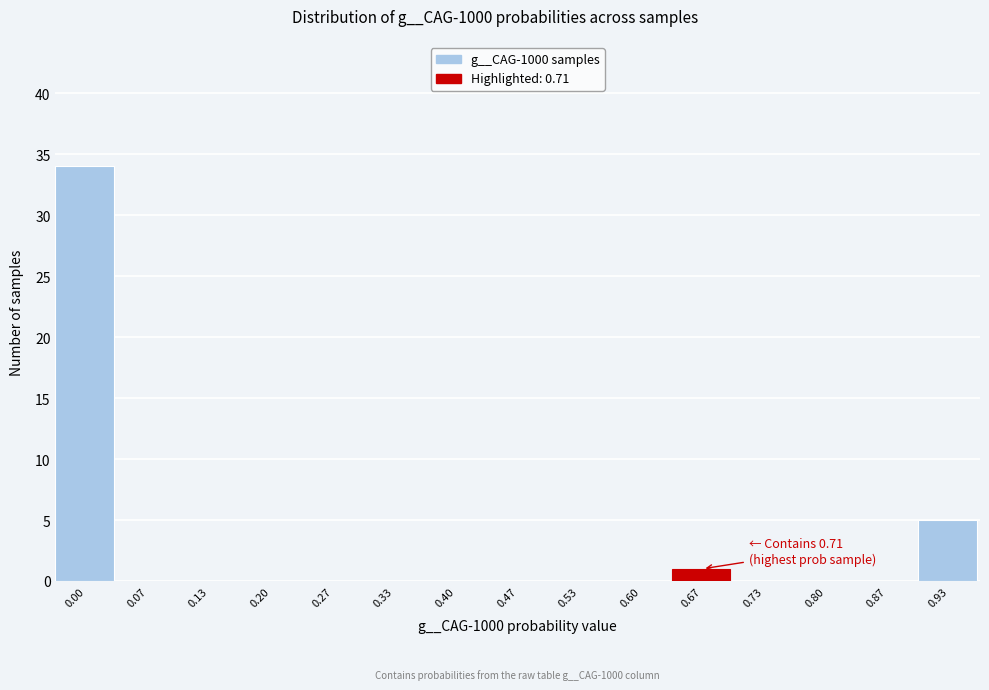

Reading left to right, list all the values displayed in this chart.

0.00=34	0.07=0	0.13=0	0.20=0	0.27=0	0.33=0	0.40=0	0.47=0	0.53=0	0.60=0	0.67=1	0.73=0	0.80=0	0.87=0	0.93=5